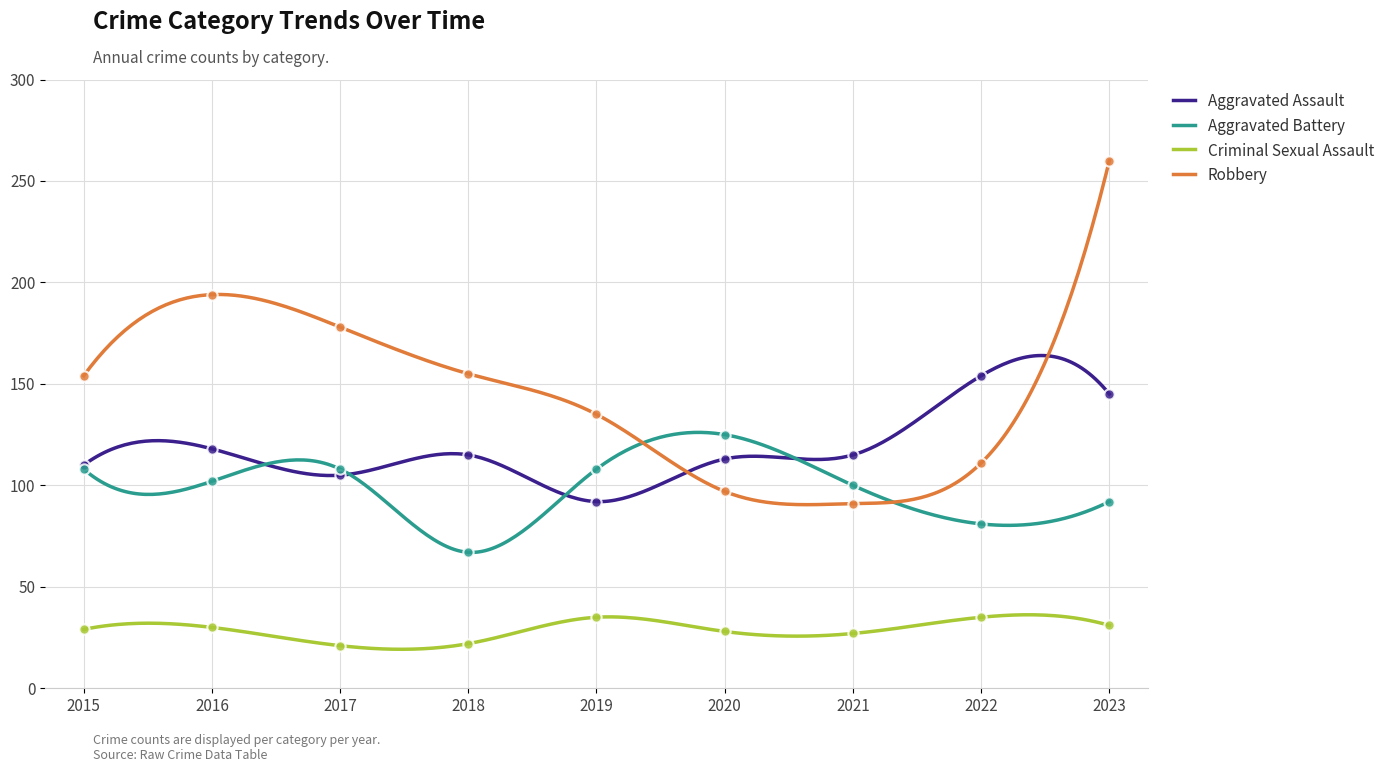

At which category is the sum across all series the highest?

2023